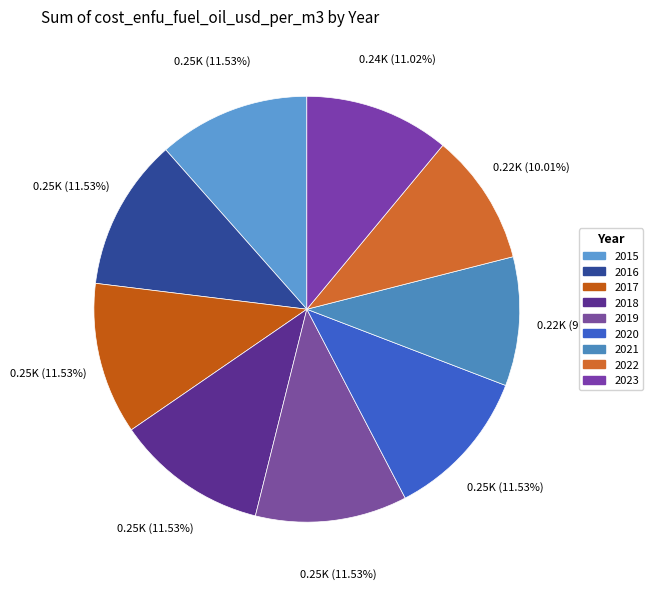

Combined, do 2018 and 2021 account for over 50%?

No